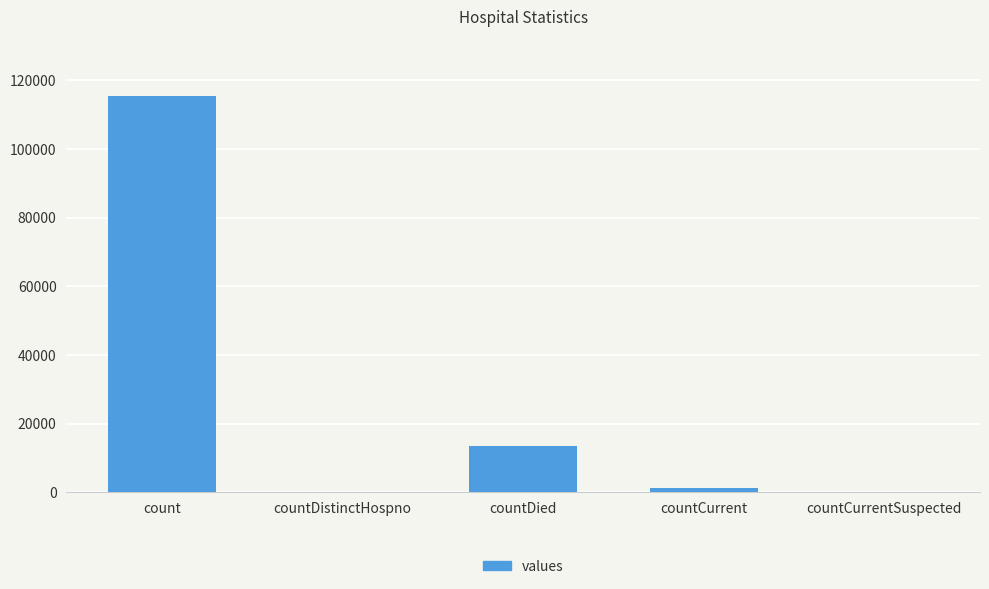

What is the maximum value shown in the chart?

115379